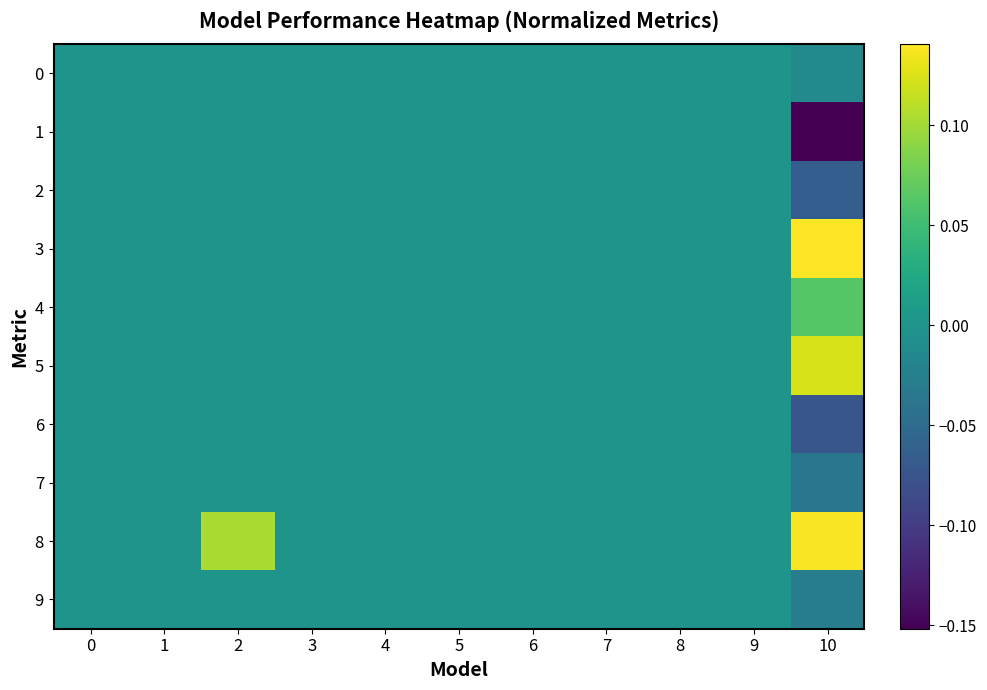

At which category is the sum across all series the highest?

2